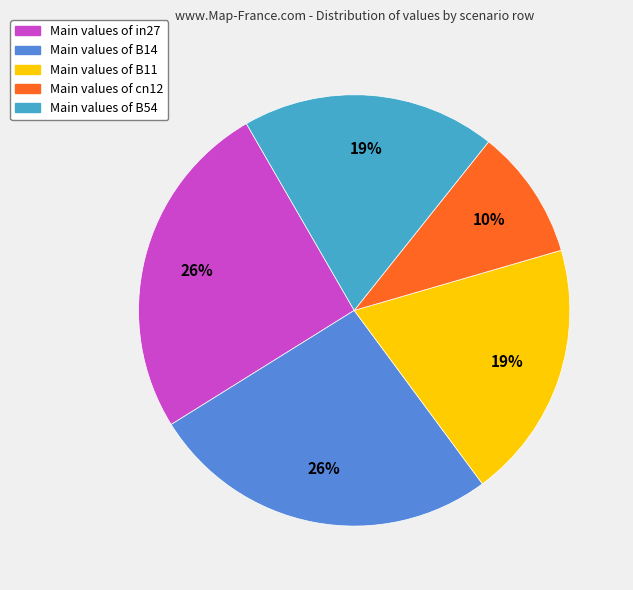

Does any single category account for the majority?

No